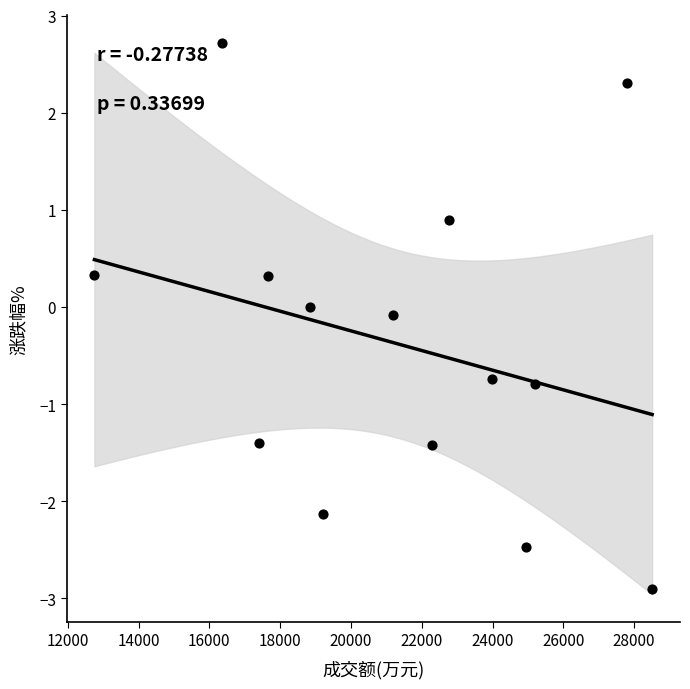

What is the range of X values (max minus min)?

15756.0